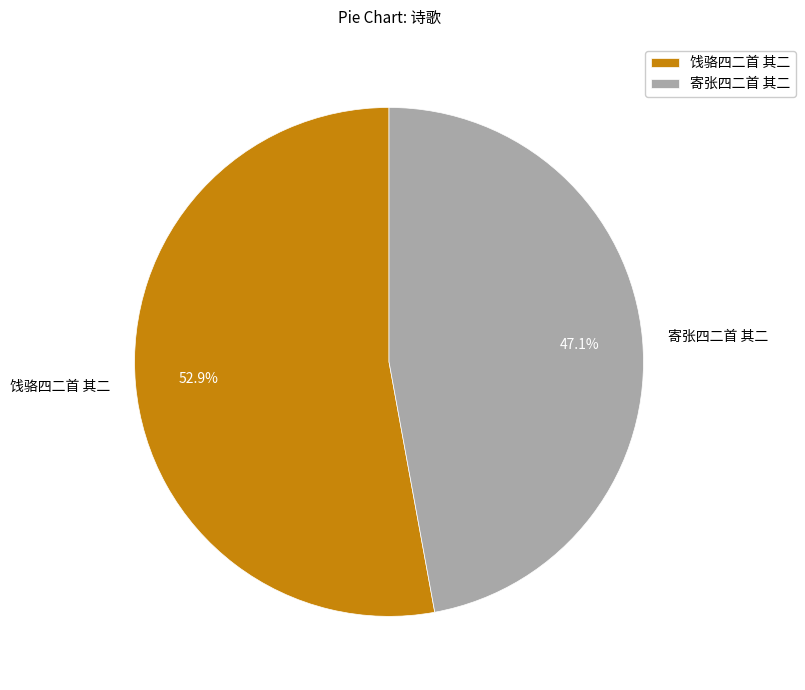

Is it true that 饯骆四二首 其二 is 53% of the pie?

True